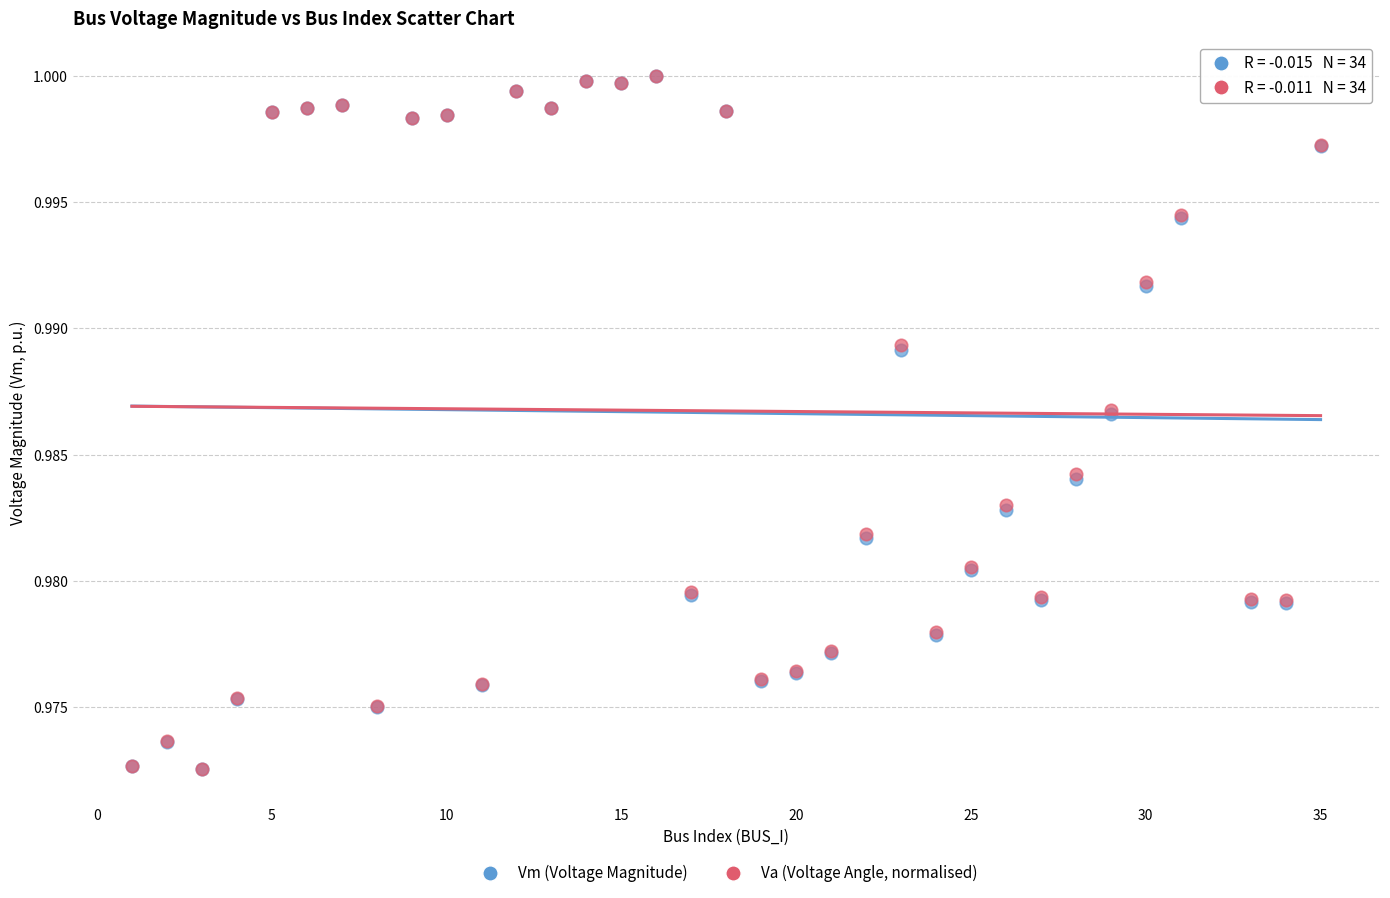

What are all the series names shown in the legend?

Vm (Voltage Magnitude), Va (Voltage Angle, normalised)